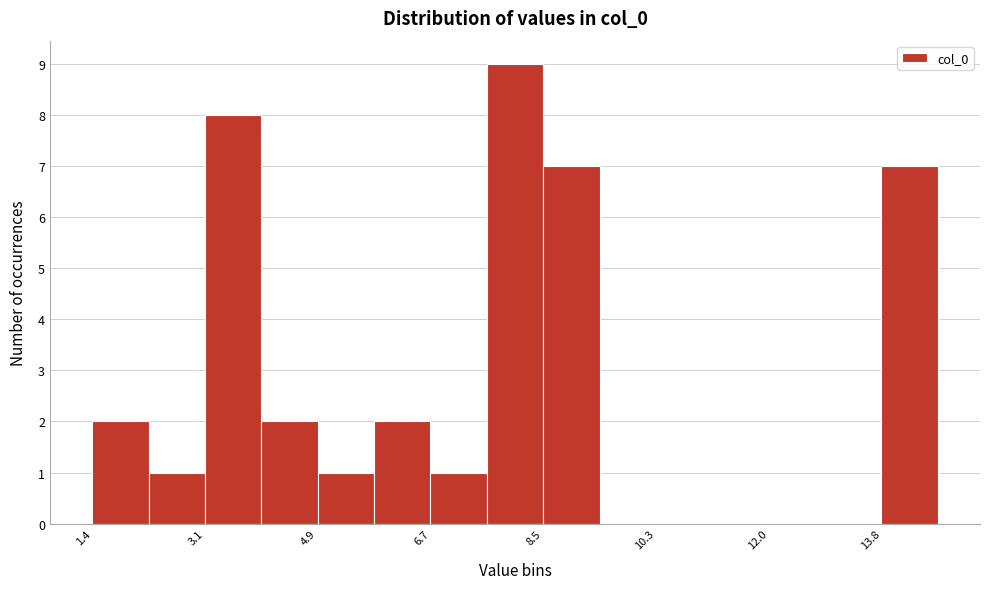

What is the height of the bar covering 4.0 to 5.0 on the x-axis? Neither the bar edges nor the heights are printed on the chart, so give them approximately, as read against the axes.

2